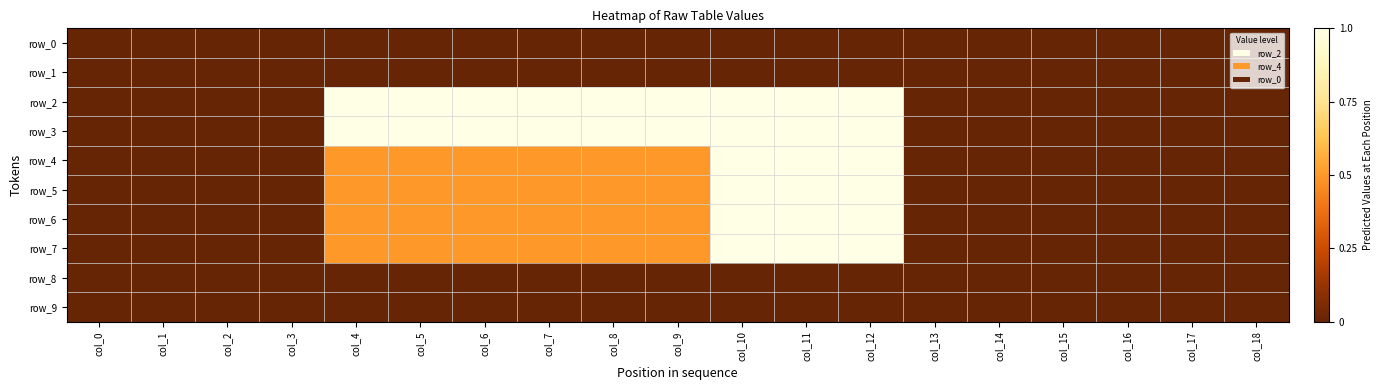

What is the spread (max minus min) of values at col_11?

1.0